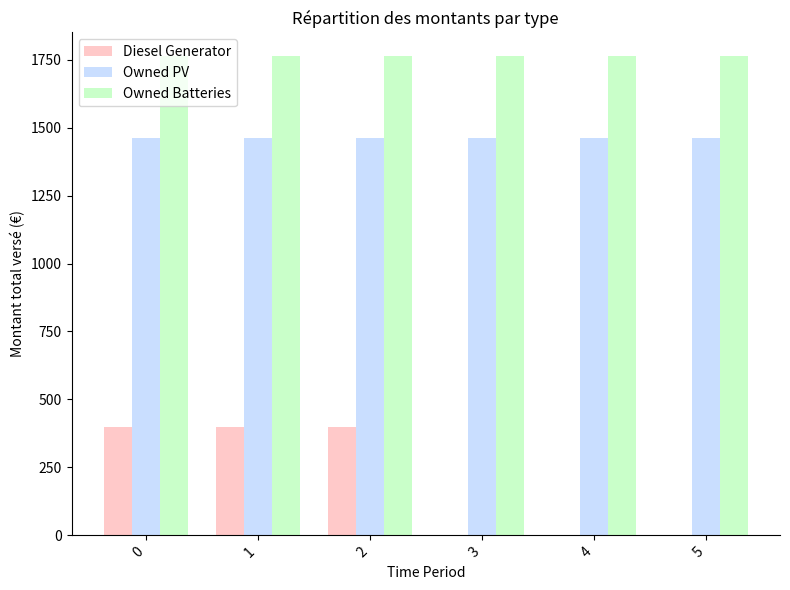

How many groups of bars are there?

6